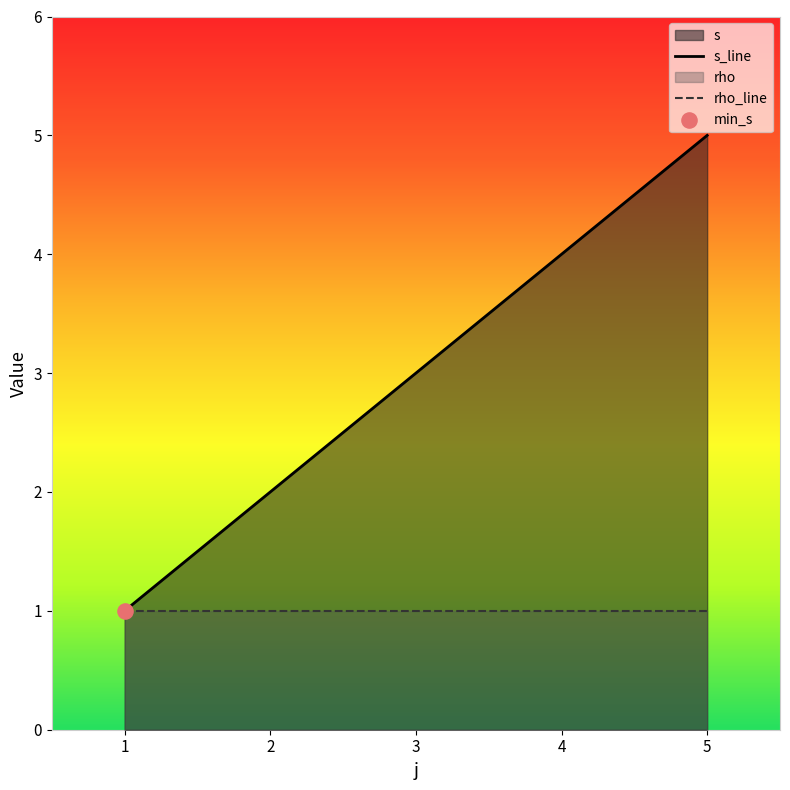

Which series has the largest range (max minus min)?

s_line